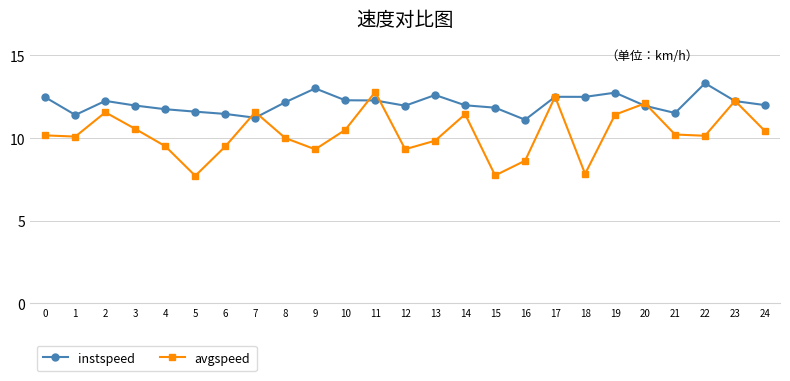

What is the value of the avgspeed point at the 23rd from the left?

10.1